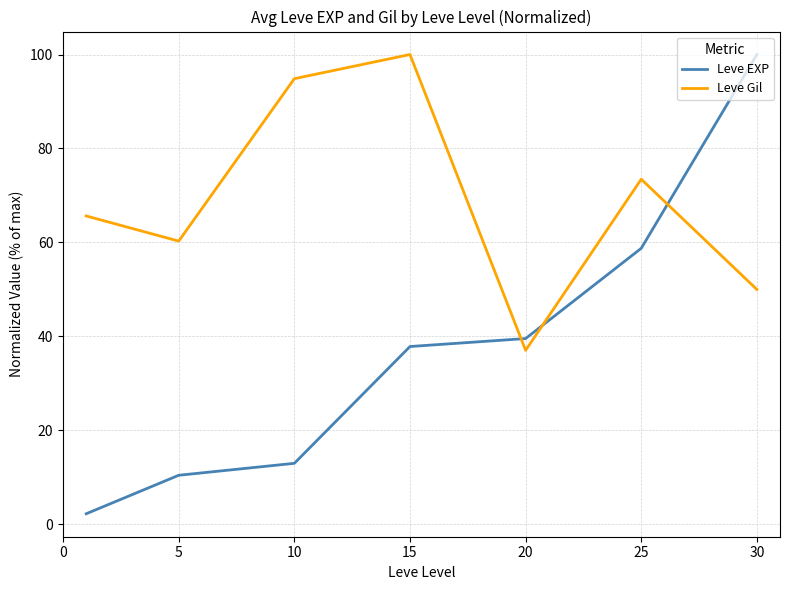

Reading left to right, list all the values displayed in this chart.

Leve EXP: 2.3	10.5	13.0	37.9	39.5	58.8	100.0
Leve Gil: 65.6	60.3	94.9	100.0	37.0	73.5	50.0